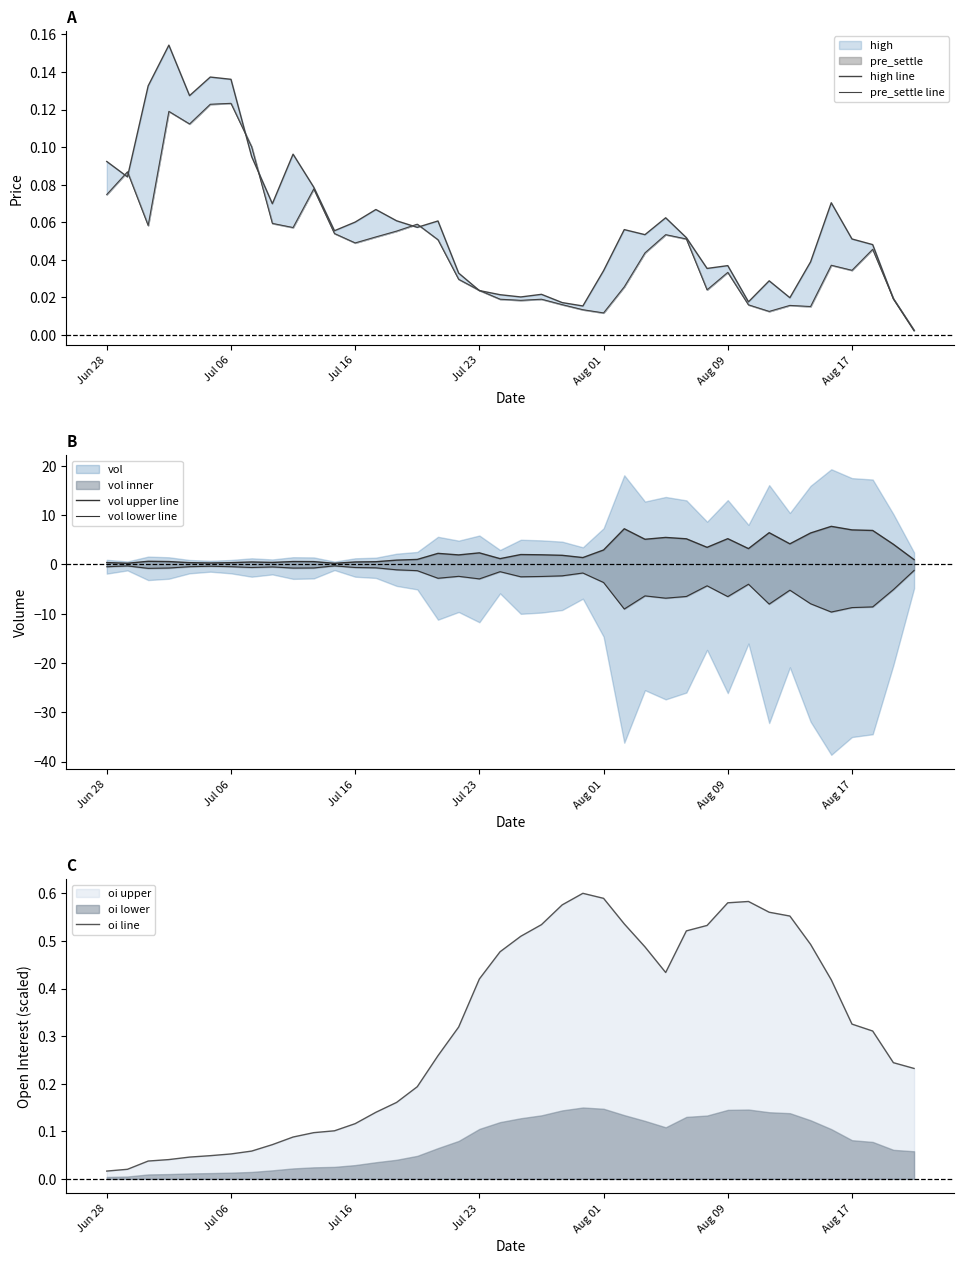

Which series changed the most between Aug 01 and Aug 17?

pre_settle line